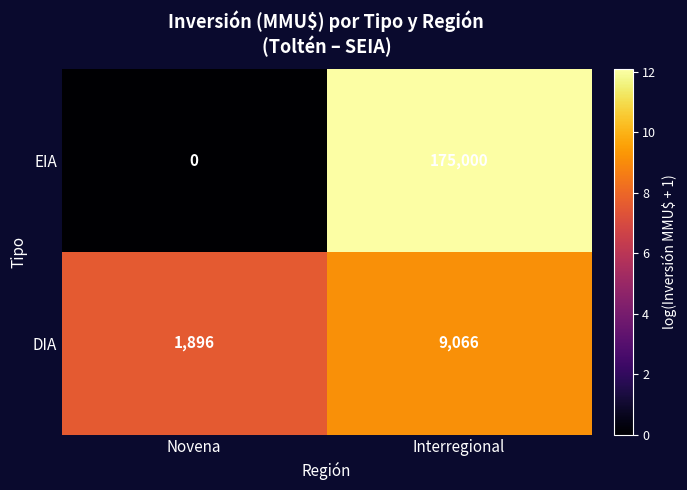

List the labels in order of EIA value, largest first.

Interregional, Novena